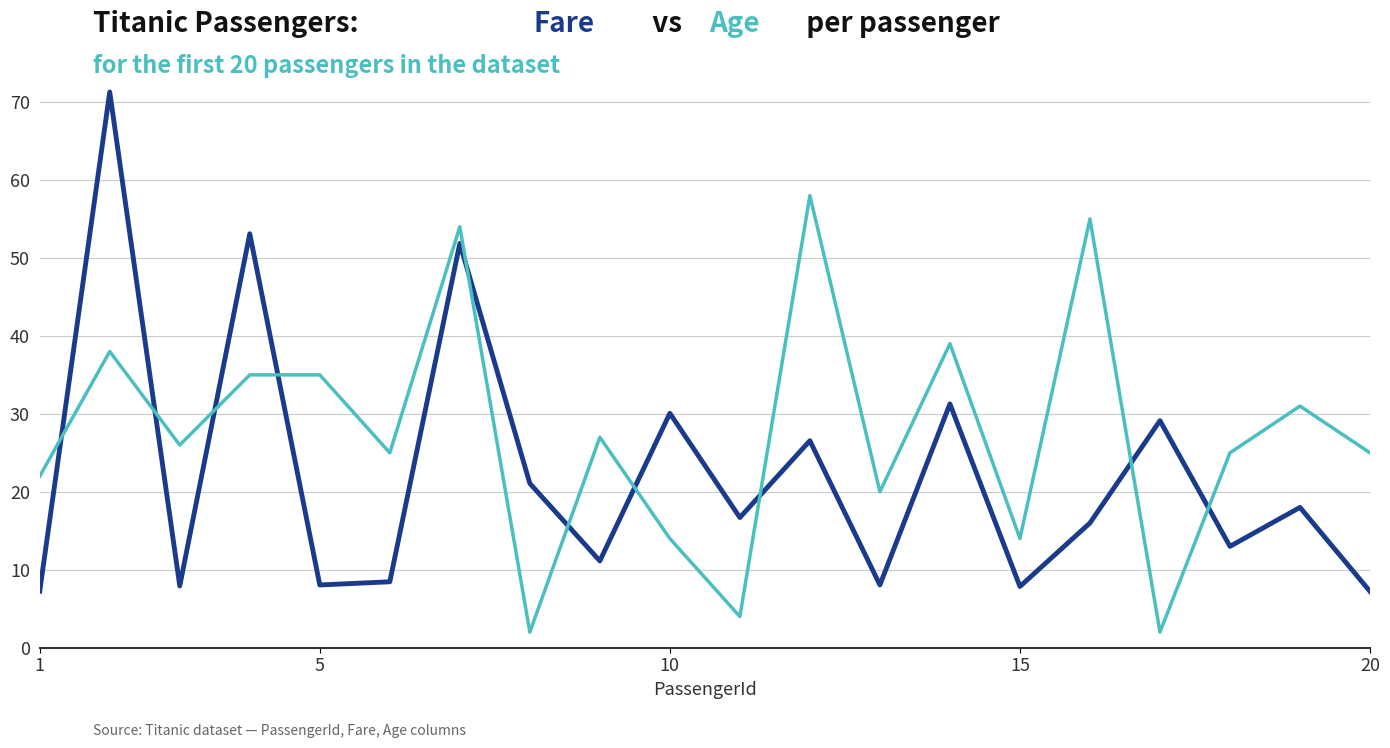

What is the smallest value displayed?

2.0